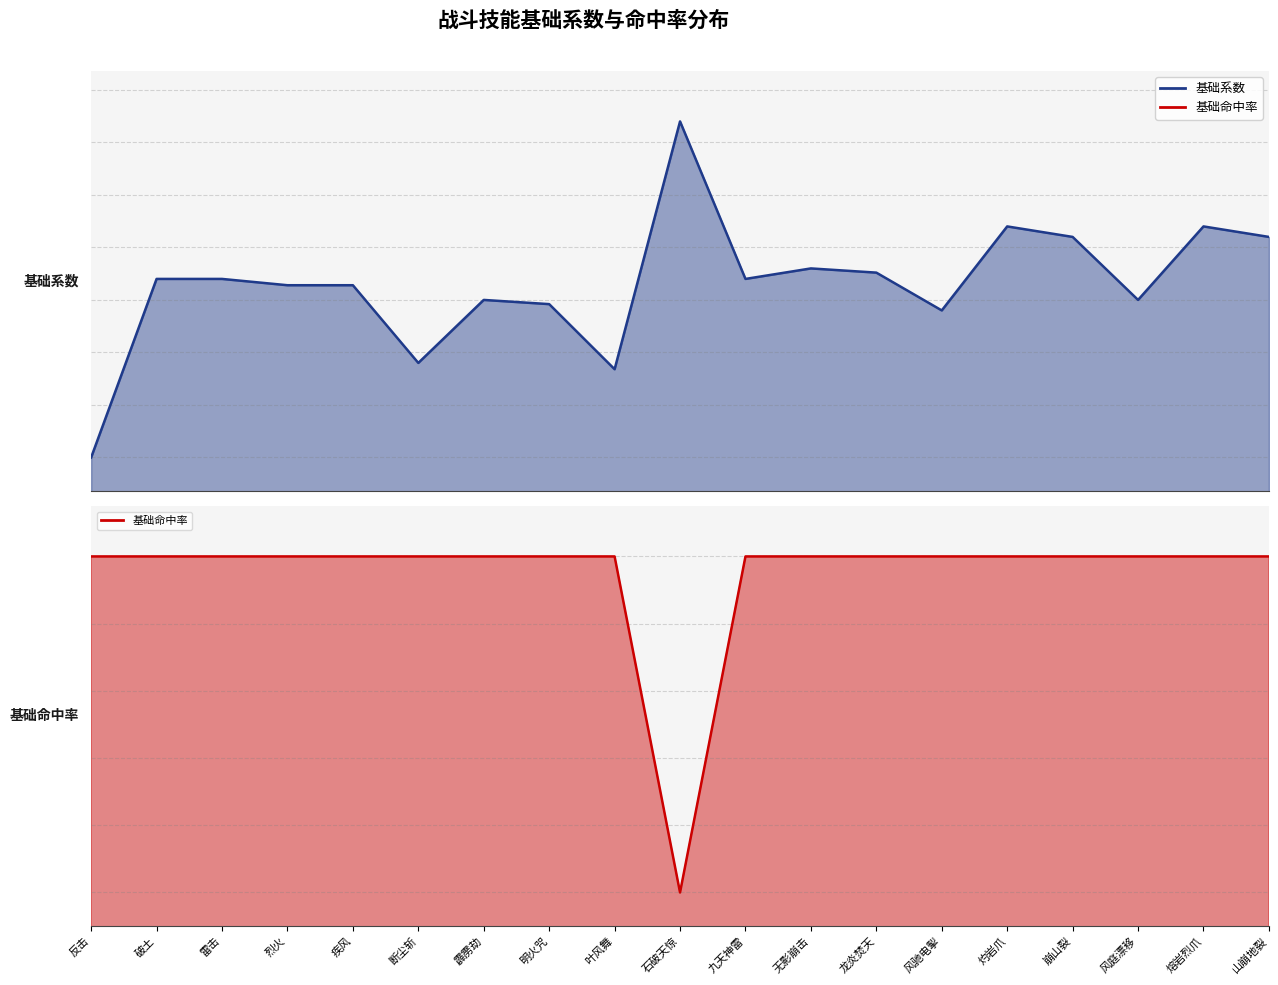

Reading left to right, transcribe all the data shown in this chart.

基础系数 (线): 反击=0.5	破土=1.4	雷击=1.4	烈火=1.3	疾风=1.3	断尘斩=0.9	霹雳劫=1.2	明火咒=1.2	叶风舞=0.9	石破天惊=2.1	九天神雷=1.4	无影崩击=1.4	龙炎焚天=1.4	风驰电掣=1.2	灼岩爪=1.6	崩山裂=1.6	风庭漂移=1.2	熔岩烈爪=1.6	山崩地裂=1.6
基础命中率 (线): 反击=0.9	破土=0.9	雷击=0.9	烈火=0.9	疾风=0.9	断尘斩=0.9	霹雳劫=0.9	明火咒=0.9	叶风舞=0.9	石破天惊=0.7	九天神雷=0.9	无影崩击=0.9	龙炎焚天=0.9	风驰电掣=0.9	灼岩爪=0.9	崩山裂=0.9	风庭漂移=0.9	熔岩烈爪=0.9	山崩地裂=0.9